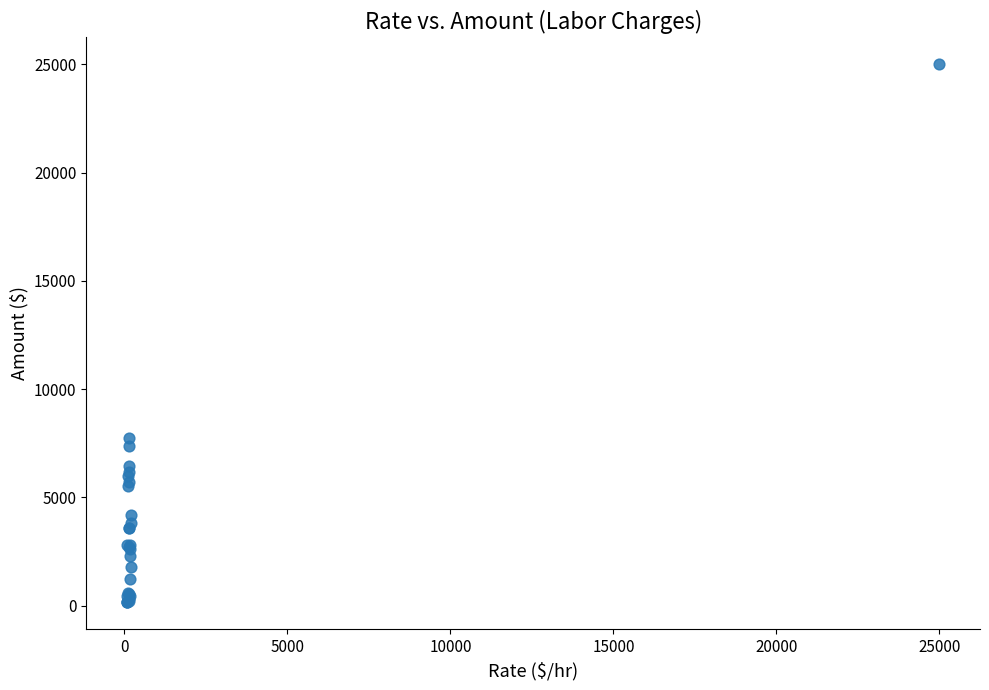

What Y value in the scatter plot is closest to 12575?

7725.0